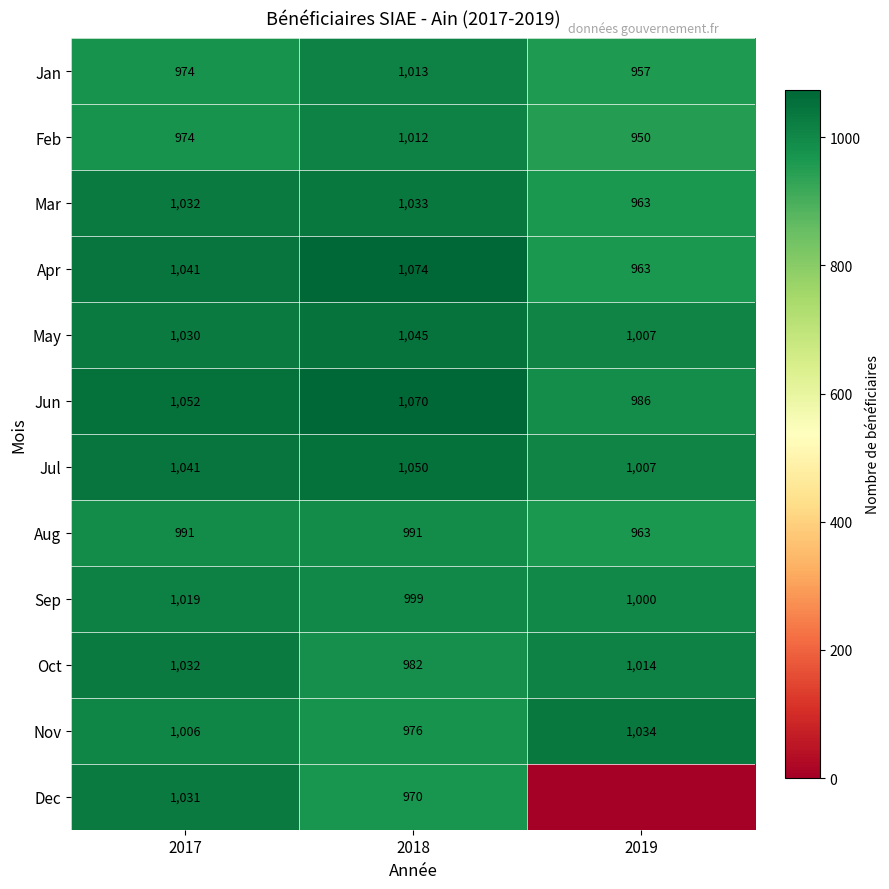

What is the spread (max minus min) of values at 2018?

104